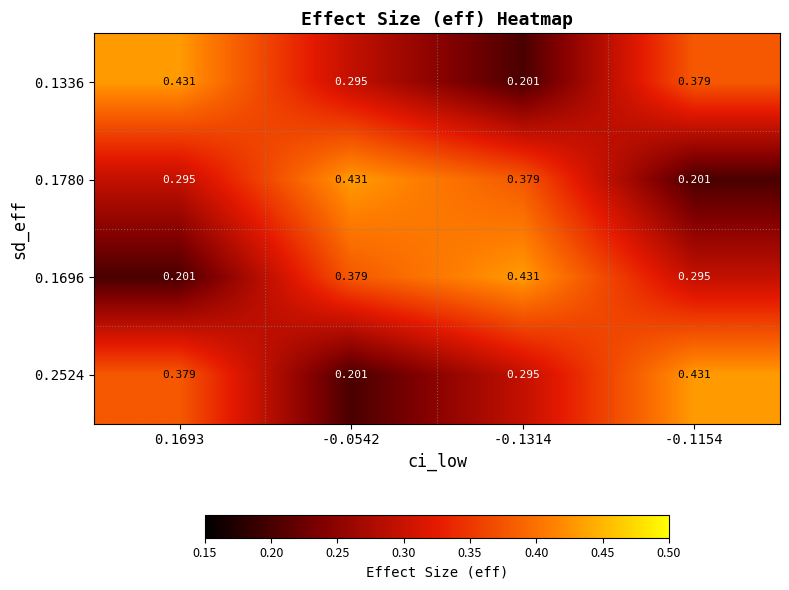

Is the value of 0.1696 at 0.1693 greater than the value of 0.2524 at -0.1154?

No